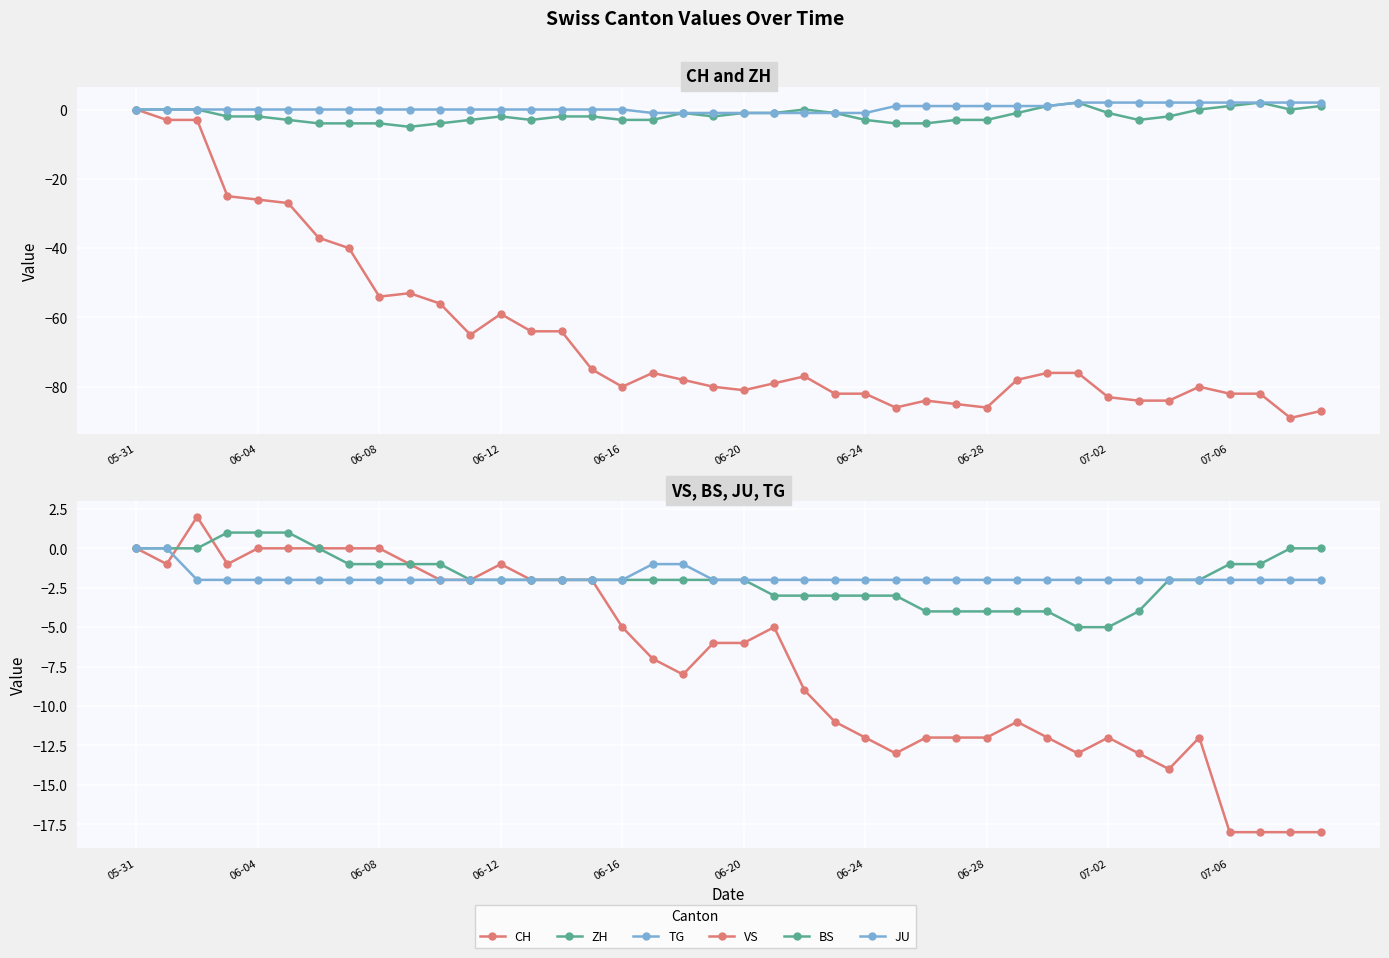

What is the difference between the maximum and second lowest values in the ZH series?

6